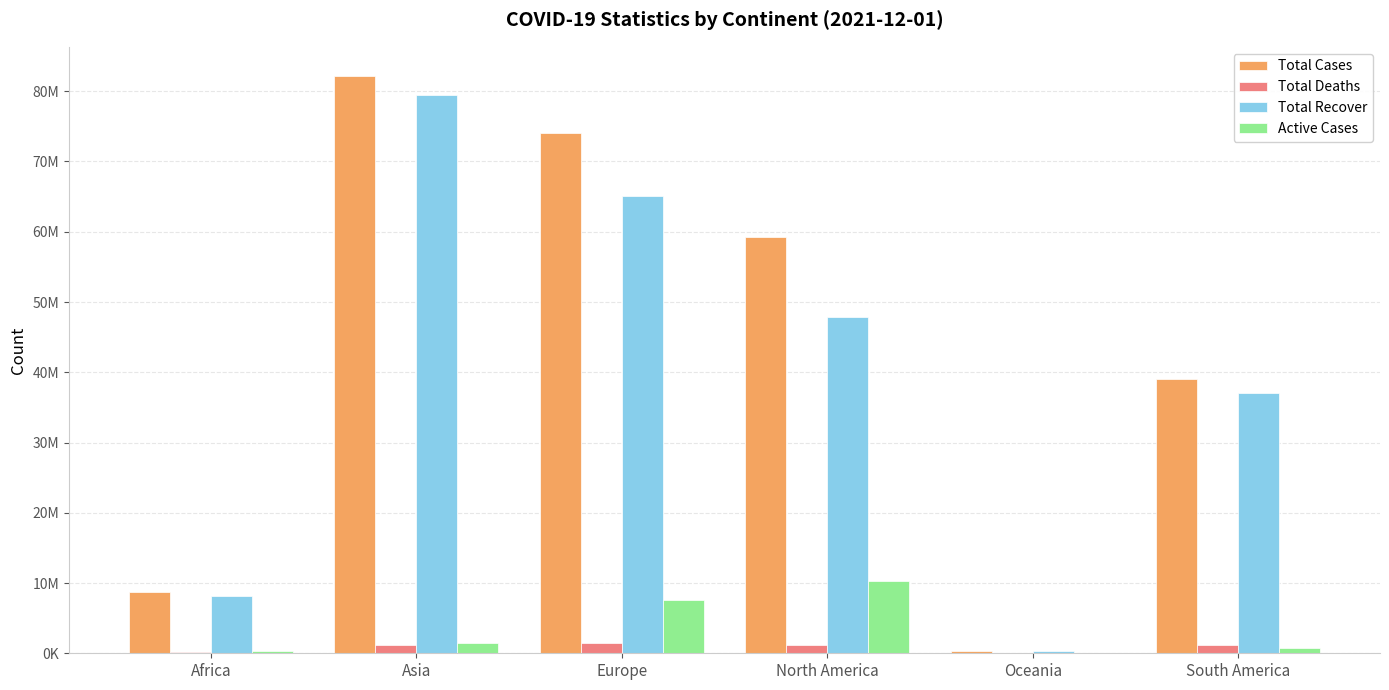

What are all the series names shown in the legend?

Total Cases, Total Deaths, Total Recover, Active Cases